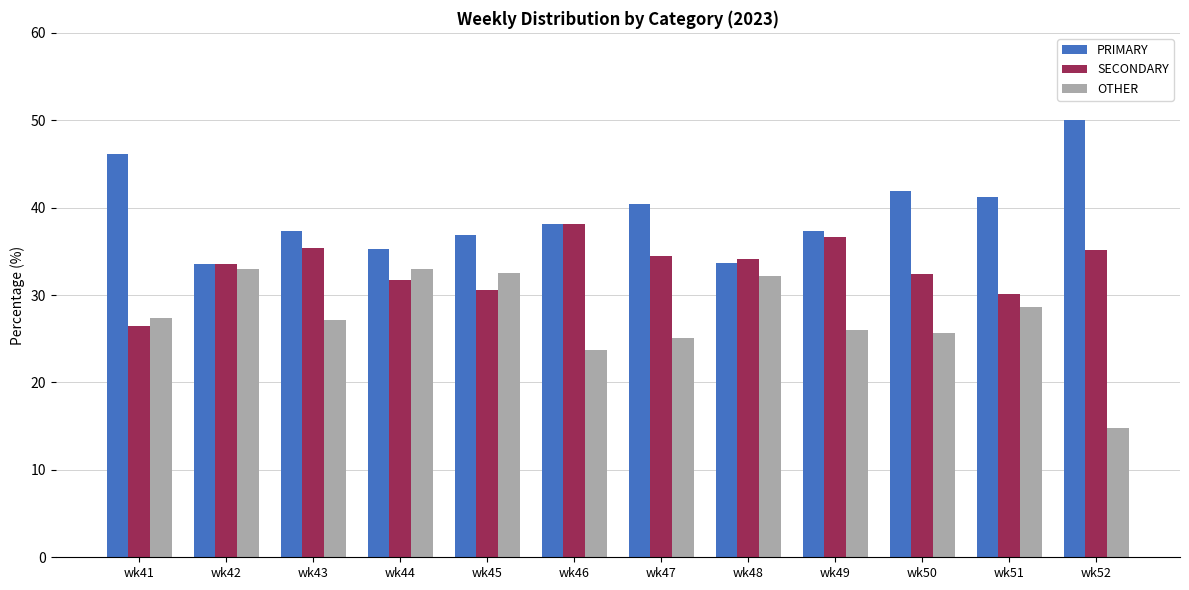

What is the difference between the OTHER values at wk42 and wk50?

7.3